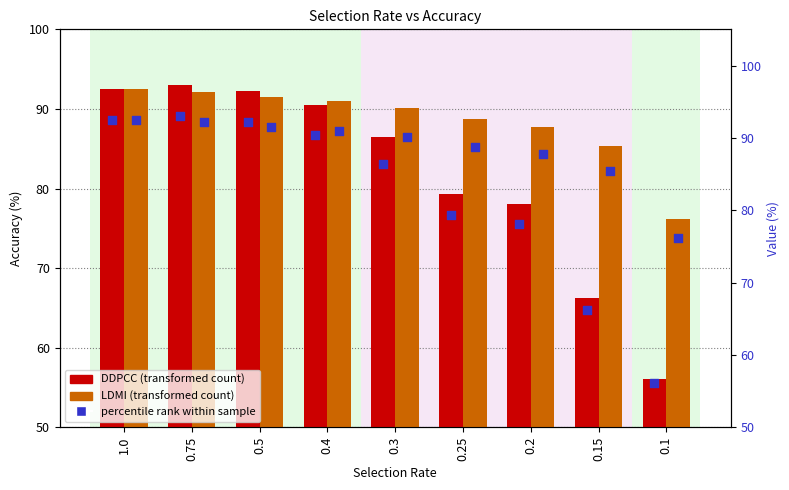

Which series has the largest total across all categories?

LDMI